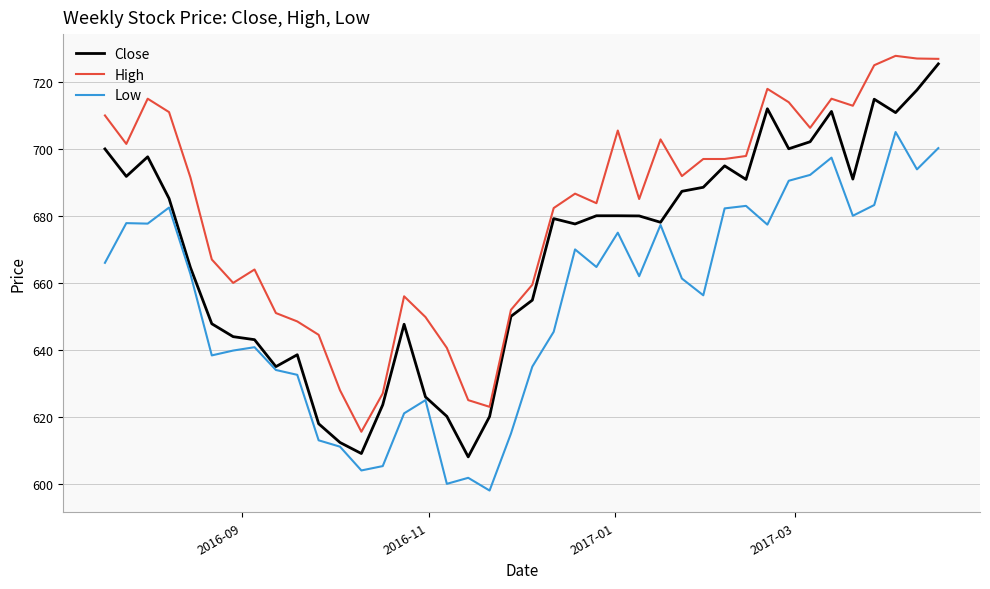

Which series has the largest total across all categories?

High